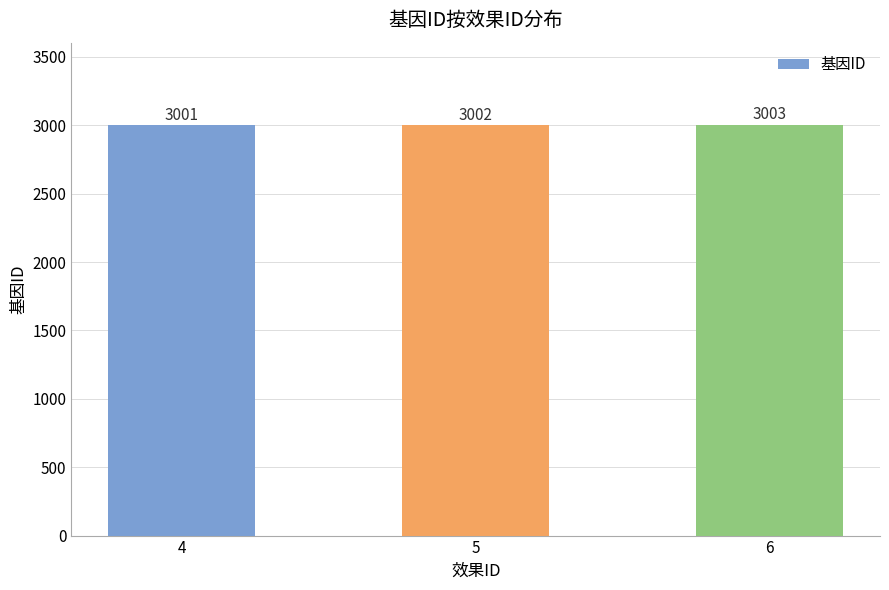

Reading left to right, transcribe all the data shown in this chart.

3001	3002	3003